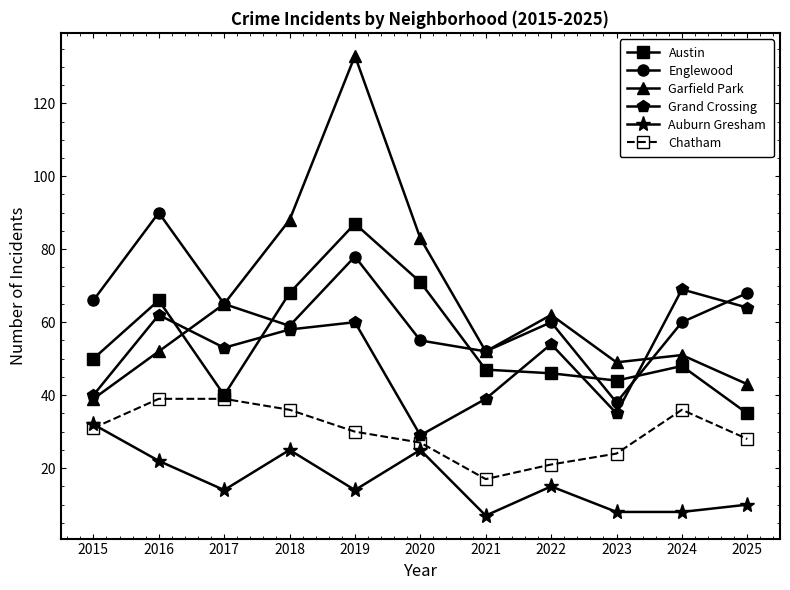

How many values in the Grand Crossing series are below 54?

5